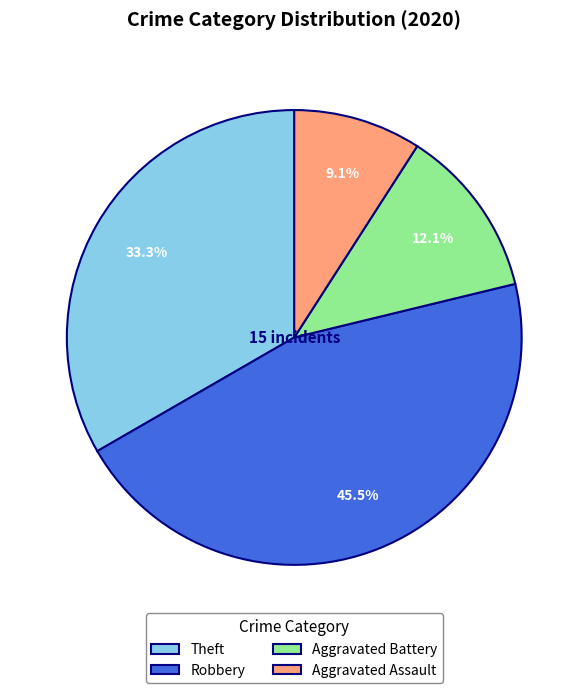

To the nearest percent, what is the difference between the Robbery and Theft slice percentages?

12%